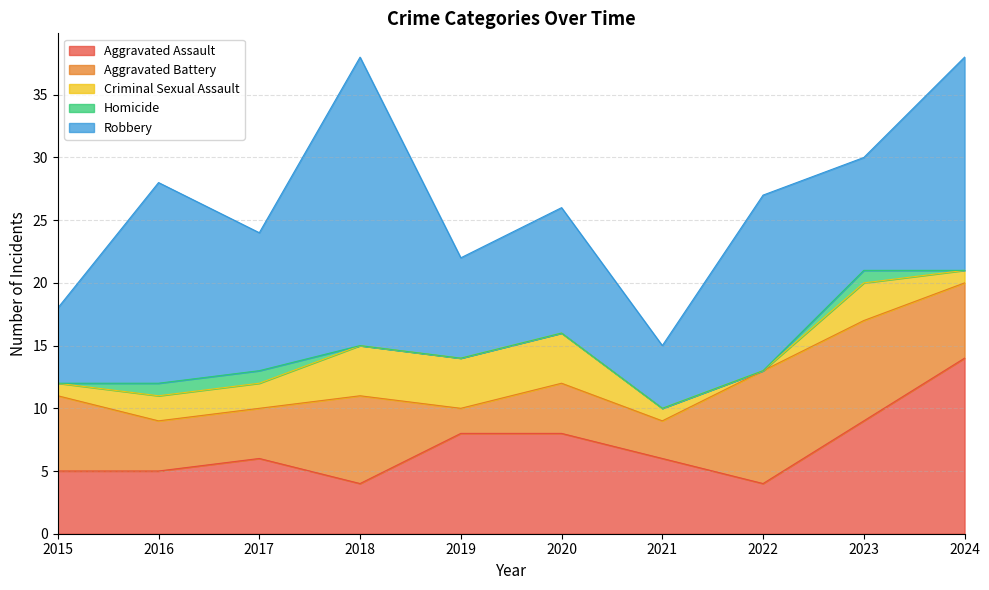

What is the value of the Robbery point at the 5th from the left?

8